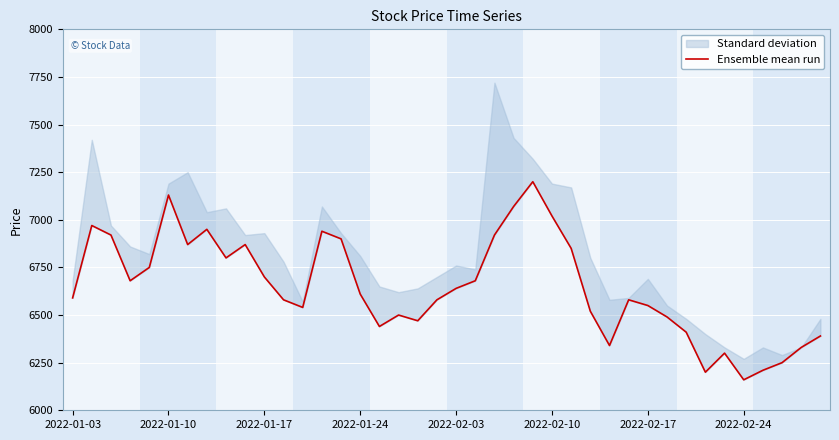

How many values are below 6610?

20